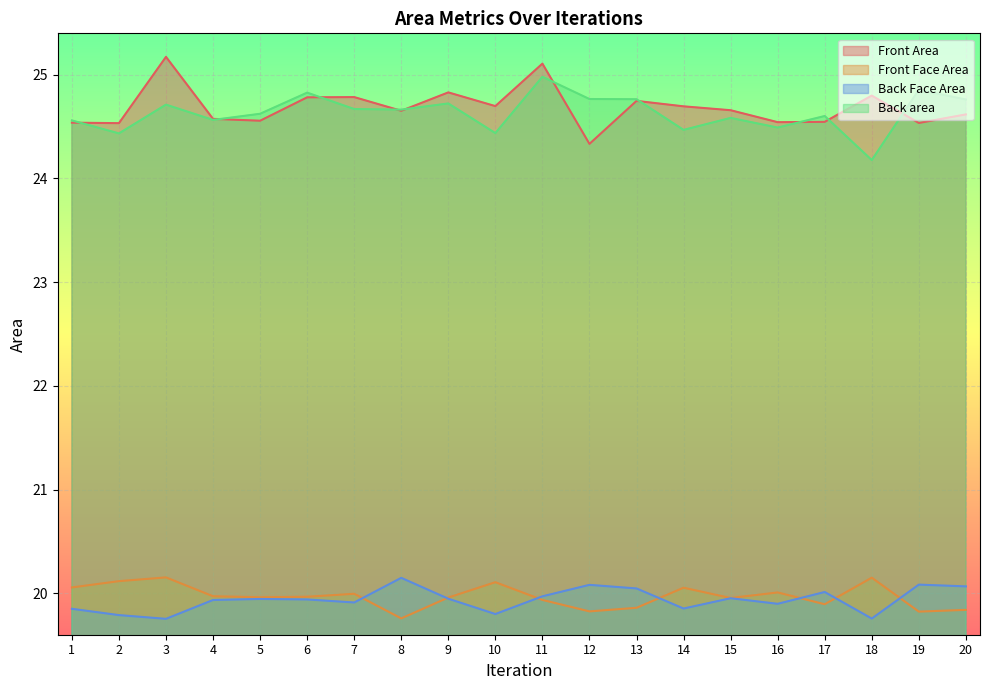

List the series in order of their peak value, highest first.

Front Area, Back area, Front Face Area, Back Face Area